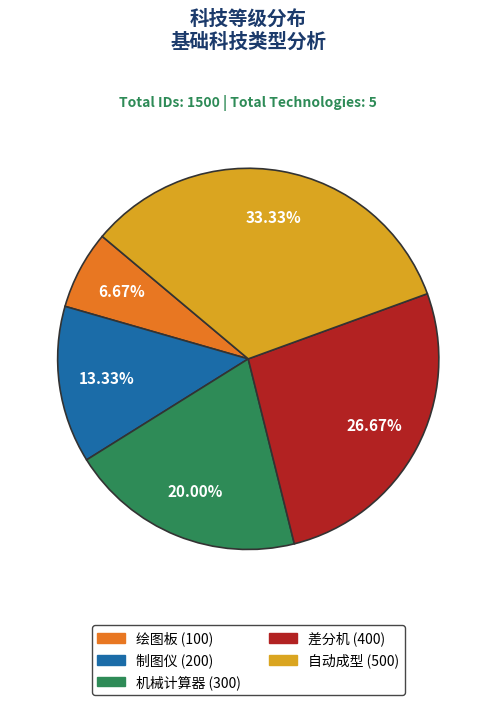

To the nearest percent, what portion does 自动成型 represent?

33%